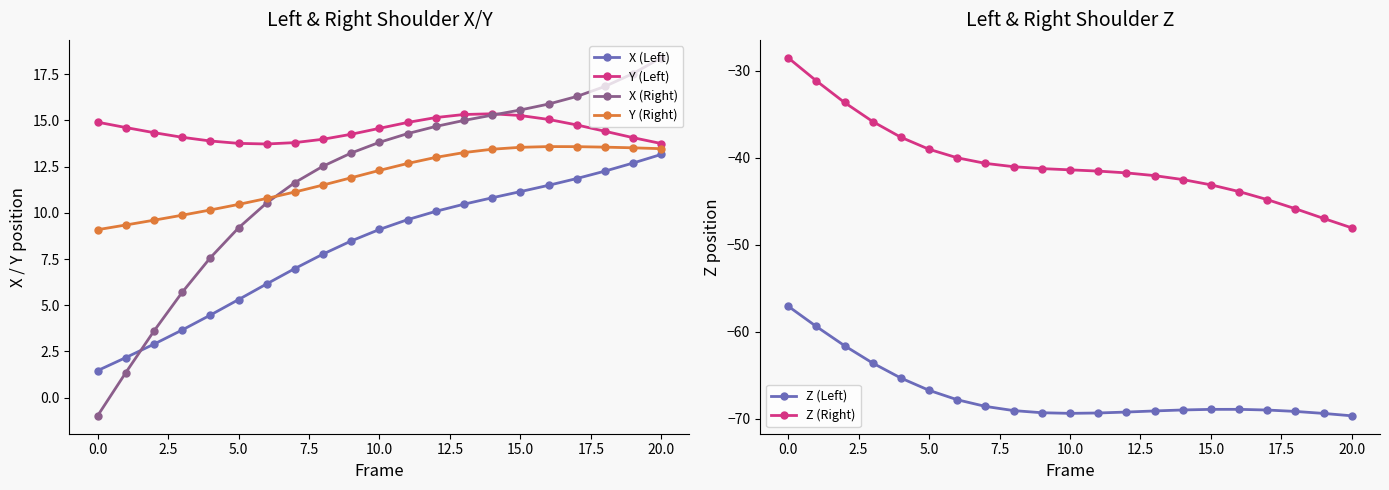

Is the value of X (Right) at 10.0 greater than the value of Y (Right) at 10.0?

Yes